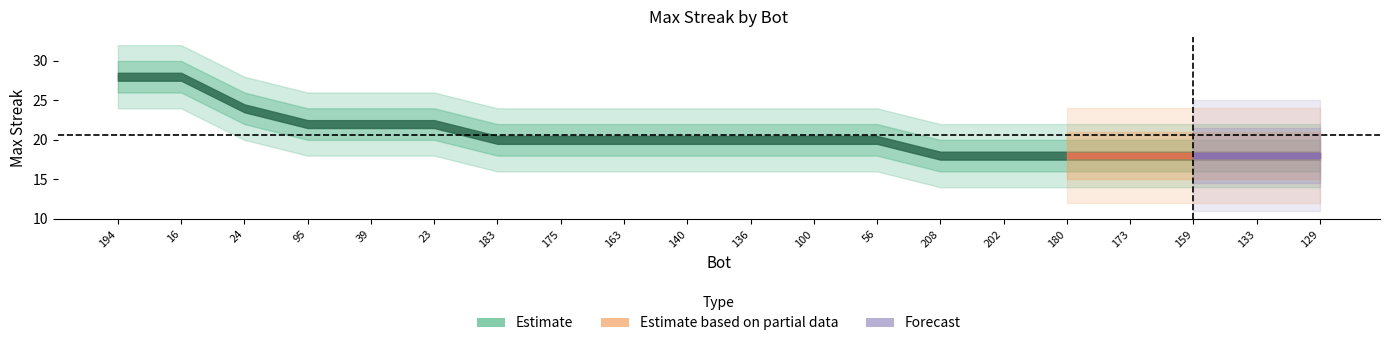

How many data points does each series have?

20